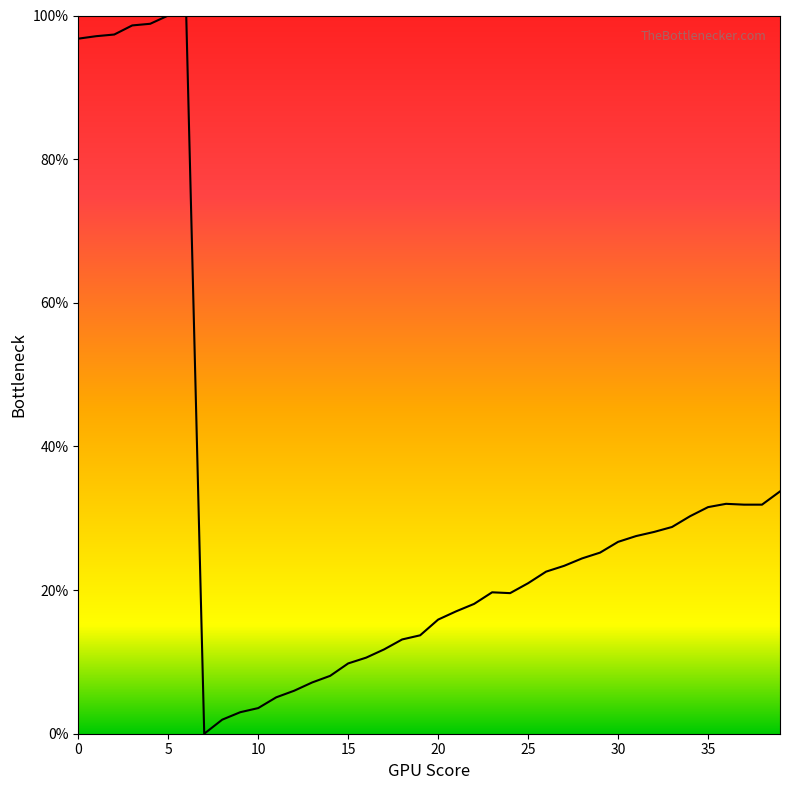

Does the chart display data point markers on the line(s)?

No